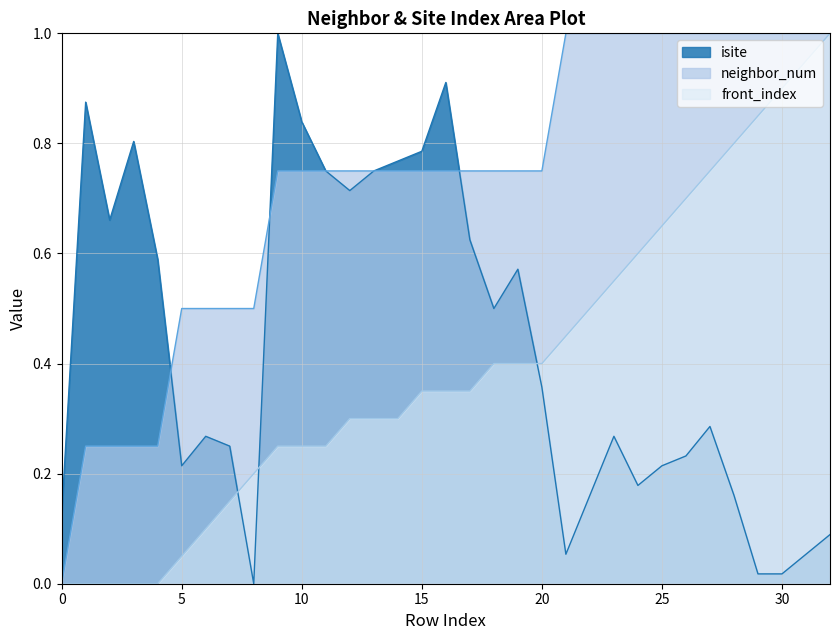

Reading left to right, what are all the values shown in this chart?

isite: 0.1	0.9	0.7	0.8	0.6	0.2	0.3	0.2	0.0	1.0	0.8	0.8	0.7	0.8	0.8	0.8	0.9	0.6	0.5	0.6	0.4	0.1	0.2	0.3	0.2	0.2	0.2	0.3	0.2	0.0	0.0	0.1	0.1
neighbor_num: 0.0	0.2	0.2	0.2	0.2	0.5	0.5	0.5	0.5	0.8	0.8	0.8	0.8	0.8	0.8	0.8	0.8	0.8	0.8	0.8	0.8	1.0	1.0	1.0	1.0	1.0	1.0	1.0	1.0	1.0	1.0	1.0	1.0
front_index: 0.0	0.0	0.0	0.0	0.0	0.1	0.1	0.1	0.2	0.2	0.2	0.2	0.3	0.3	0.3	0.3	0.3	0.3	0.4	0.4	0.4	0.5	0.5	0.6	0.6	0.7	0.7	0.8	0.8	0.8	0.9	0.9	1.0